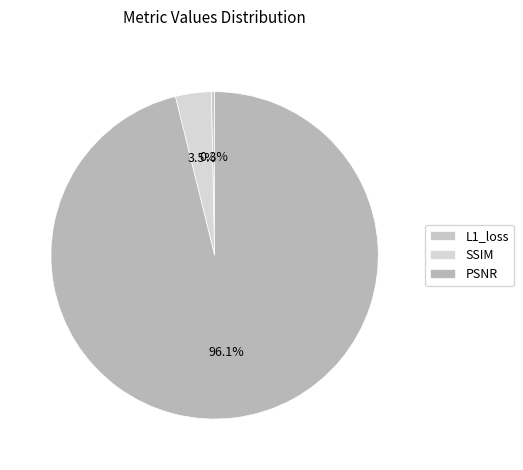

Which category has the biggest portion of the pie?

PSNR